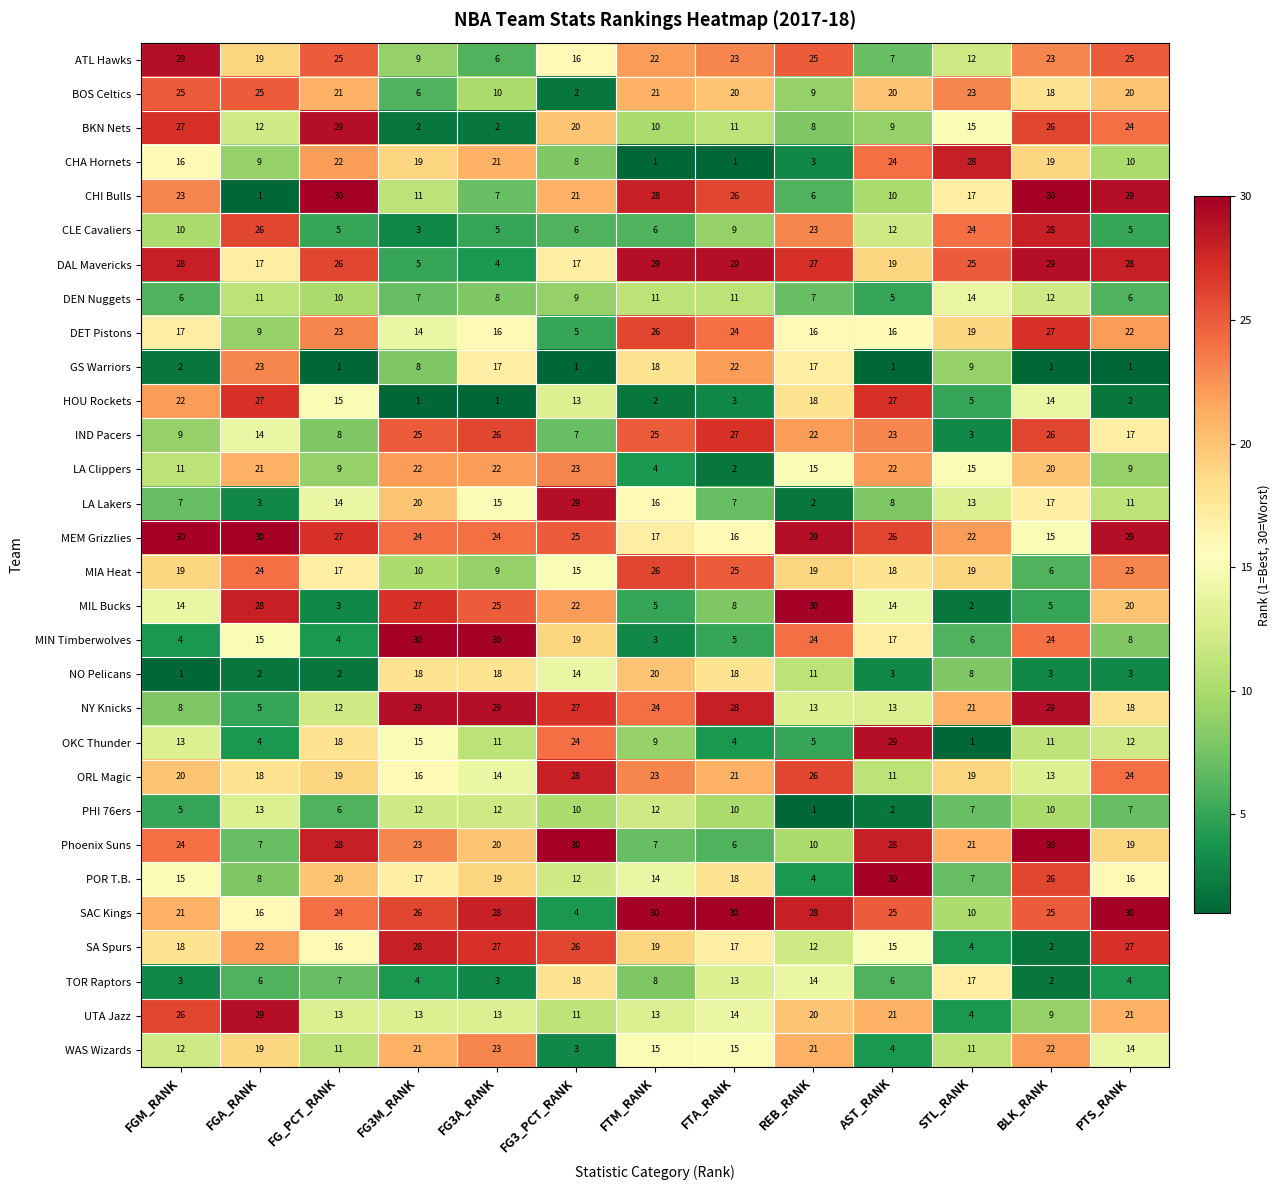

Which series has the largest range (max minus min)?

CHI Bulls